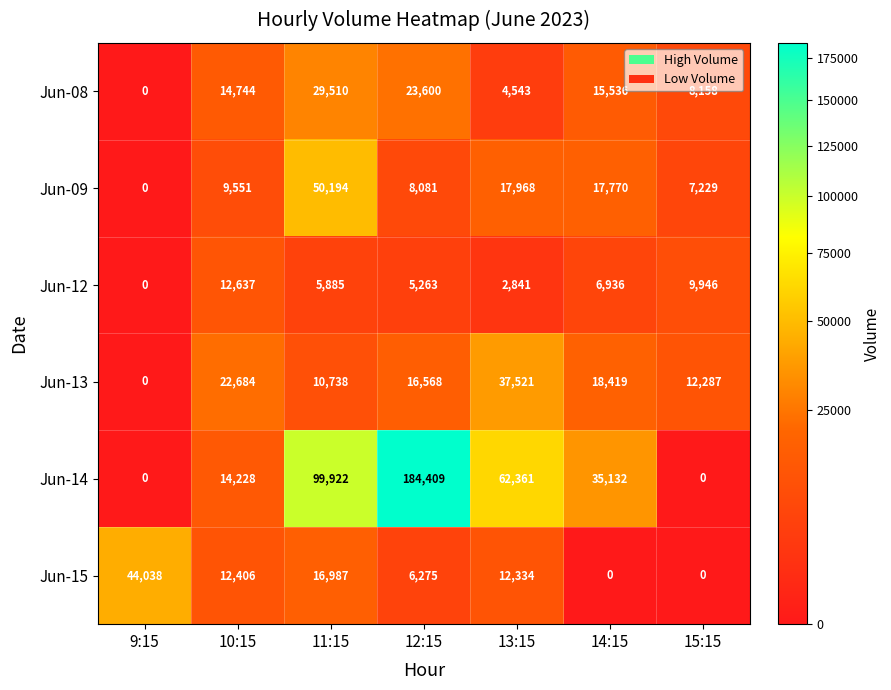

What is the difference between the second highest and minimum values in the Jun-12 series?

9946